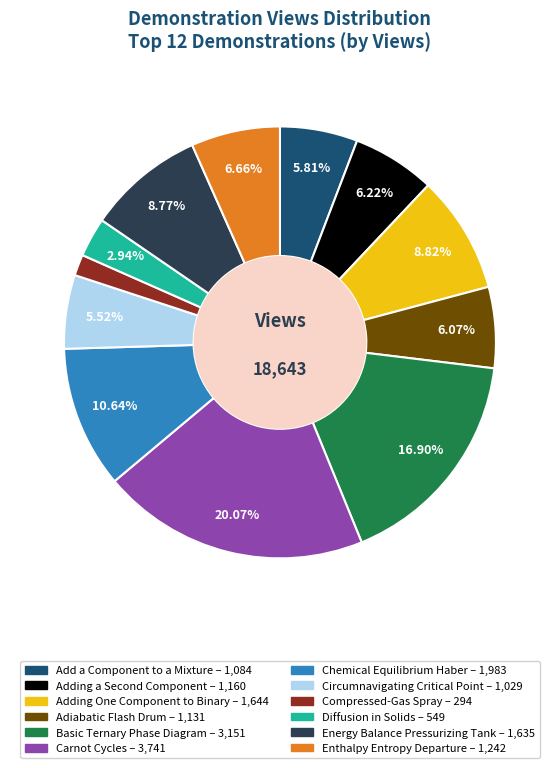

Which category has the biggest portion of the pie?

Carnot Cycles